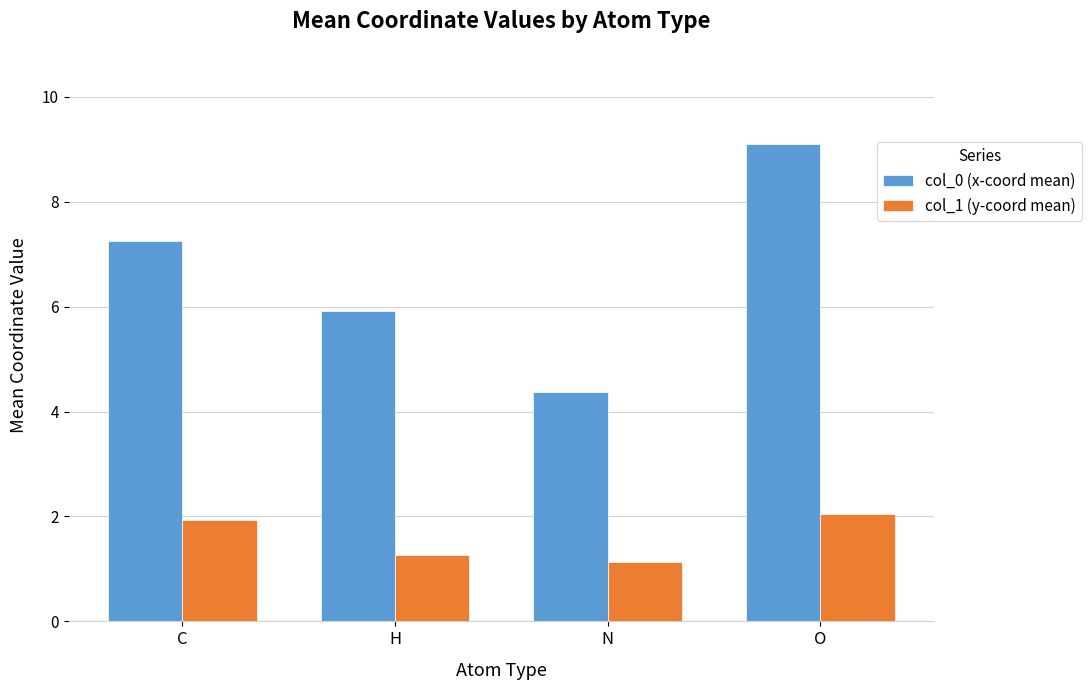

Is it true that col_1 (y-coord mean) equals 1.9 at C?

True